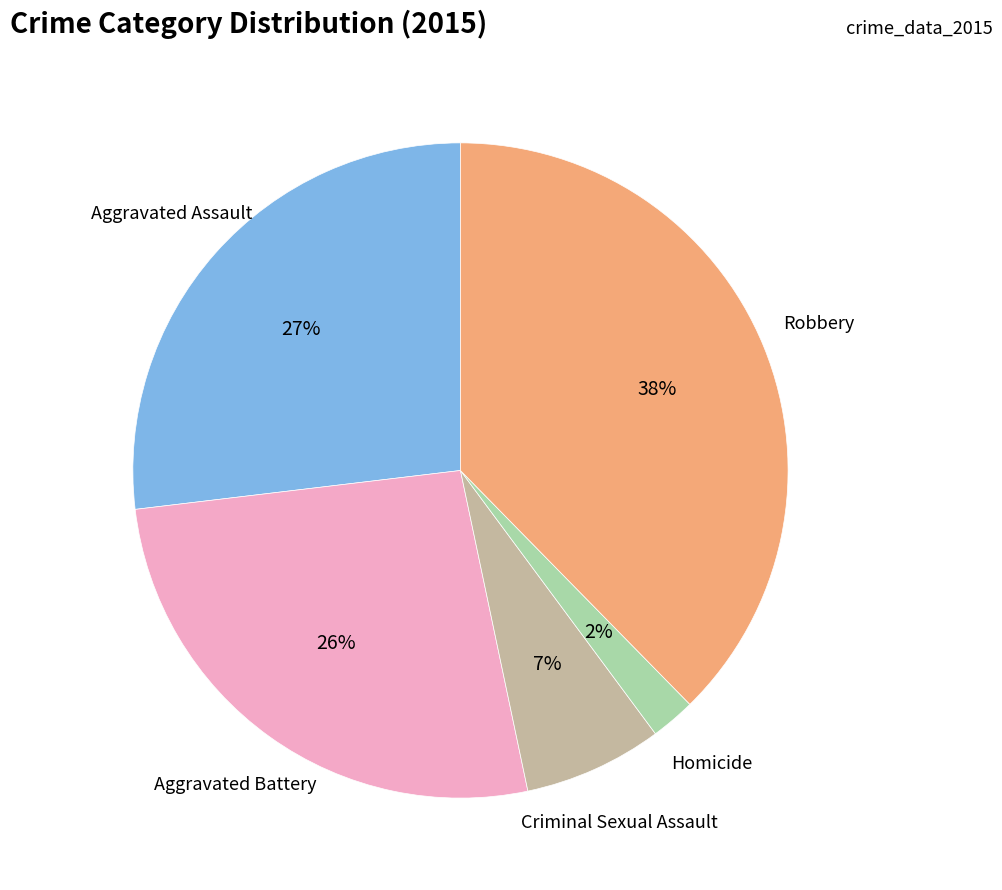

What percentage is the Aggravated Assault slice, to the nearest percent?

27%